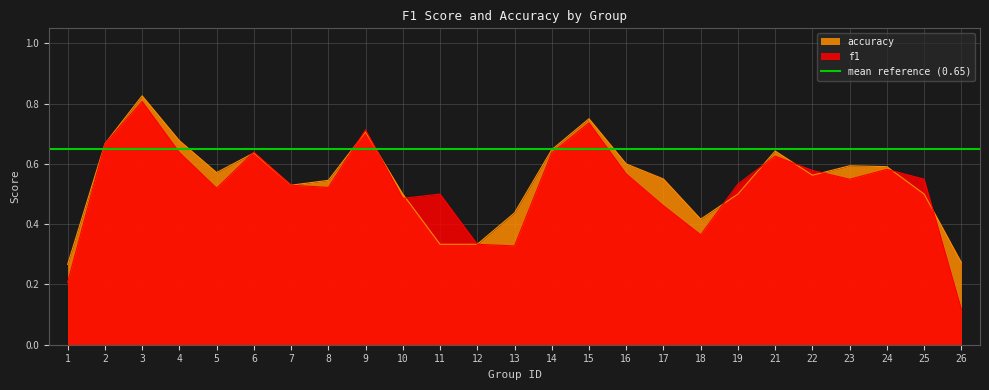

What is the greatest value displayed?

0.8